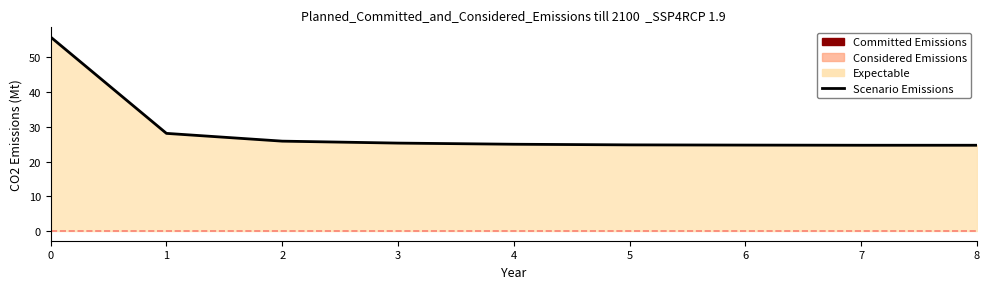

How many data points does each series have?

9